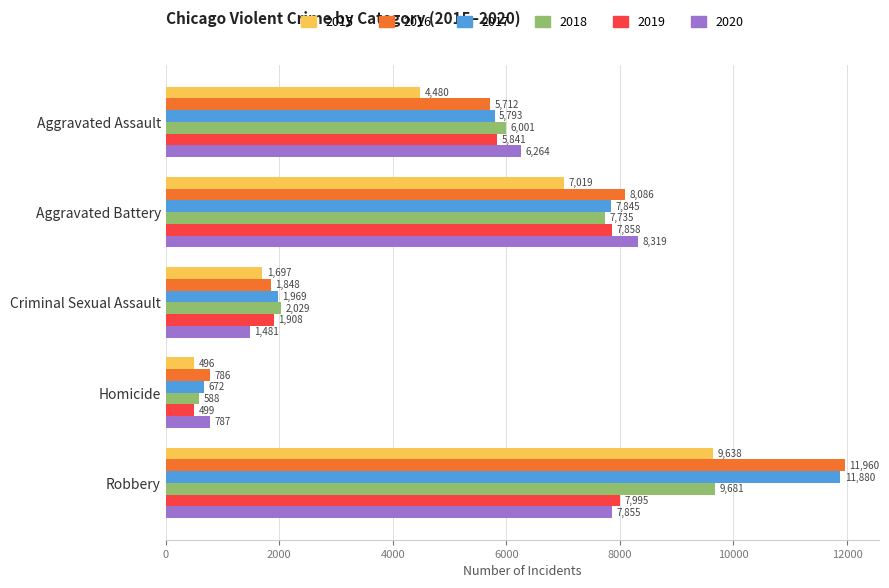

What is the spread (max minus min) of values at Homicide?

291